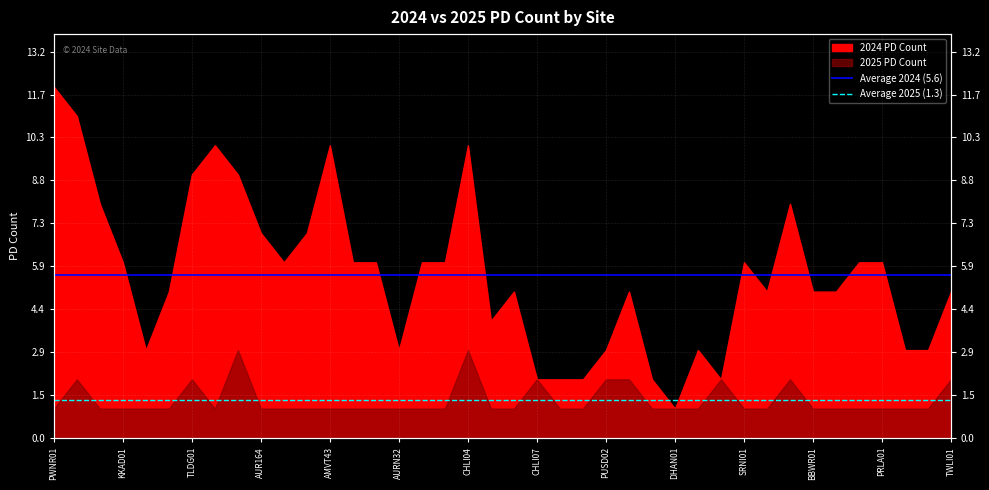

At which label does Average 2025 (1.3) reach its minimum?

PWNR01